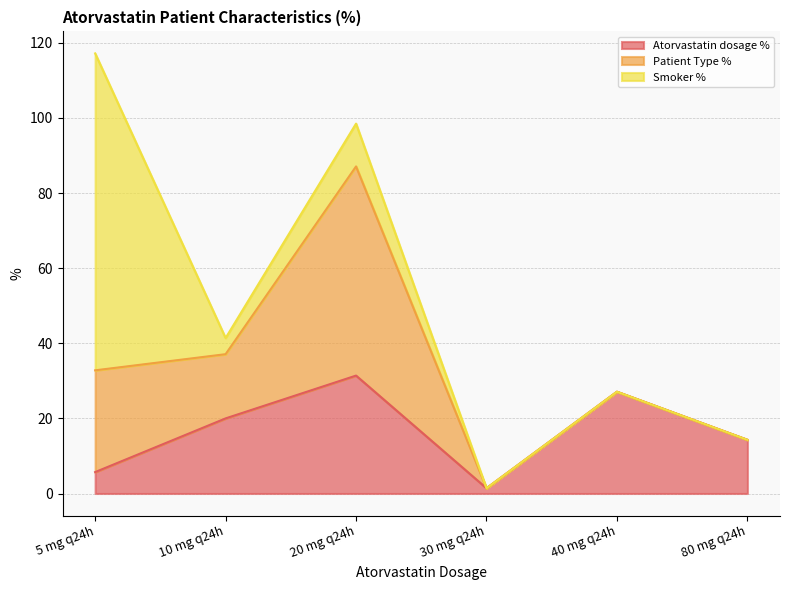

How many categories are shown in the chart?

6